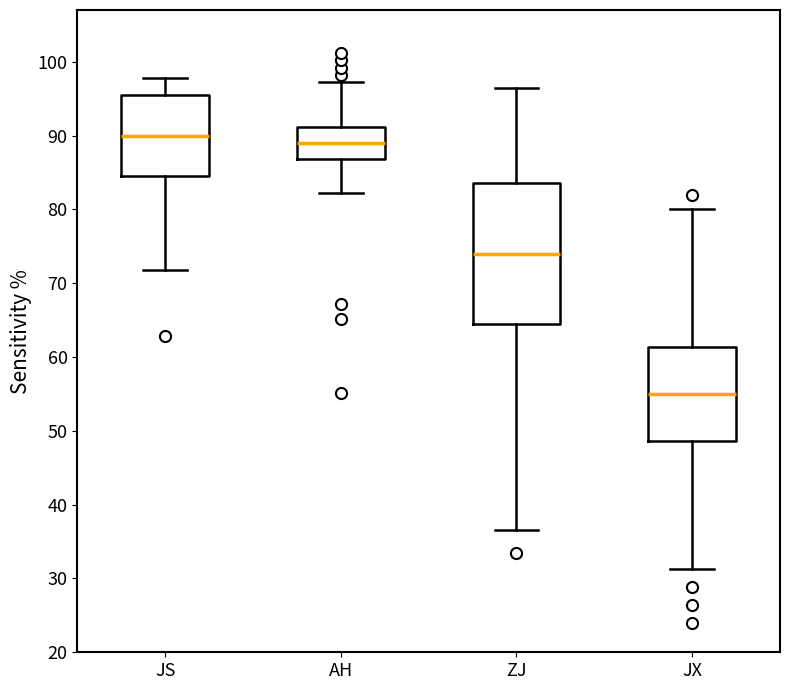

Reading left to right, read every box against the y-axis: the position of its median line, the range the box covers, and the ends of its whiskers. The values are not printed on the chart, so give them approximately, as read against the axis.

JS: median 90, box 85 to 95, whiskers 72 to 98
AH: median 89, box 87 to 91, whiskers 82 to 97
ZJ: median 74, box 64 to 84, whiskers 37 to 97
JX: median 55, box 49 to 61, whiskers 31 to 80